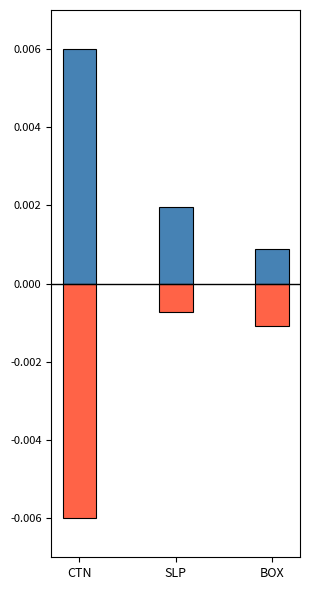

Are the bars horizontal?

No